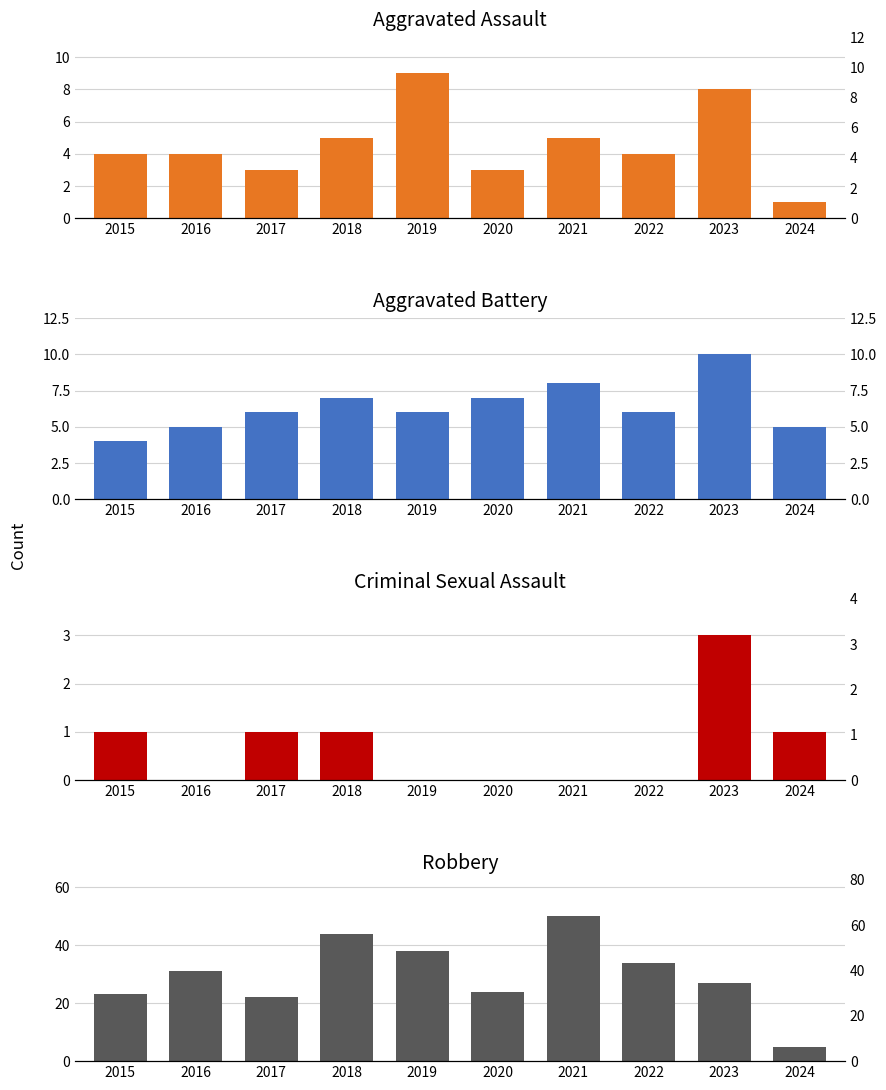

Are the bars grouped side by side (vs. stacked)?

Yes